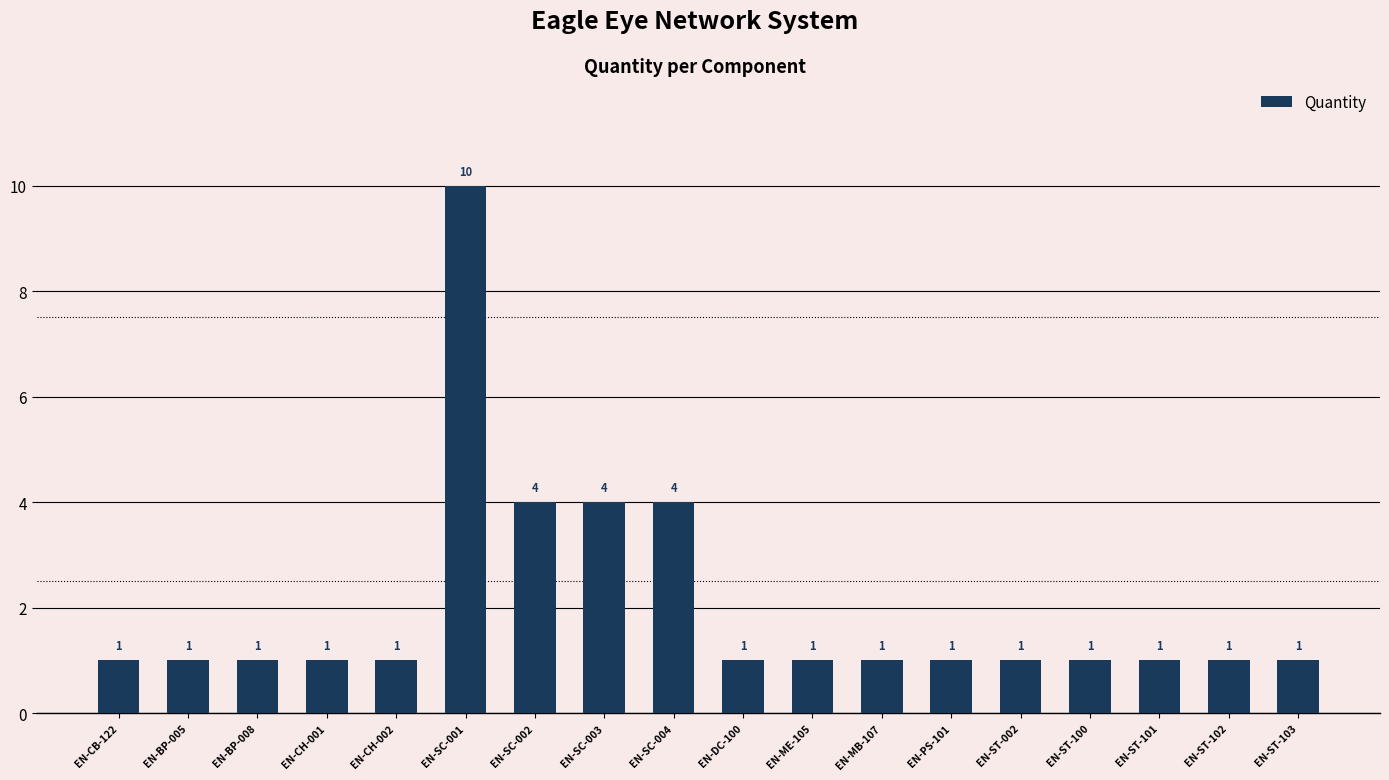

What is the label of the 14th bar from the right?

EN-CH-002